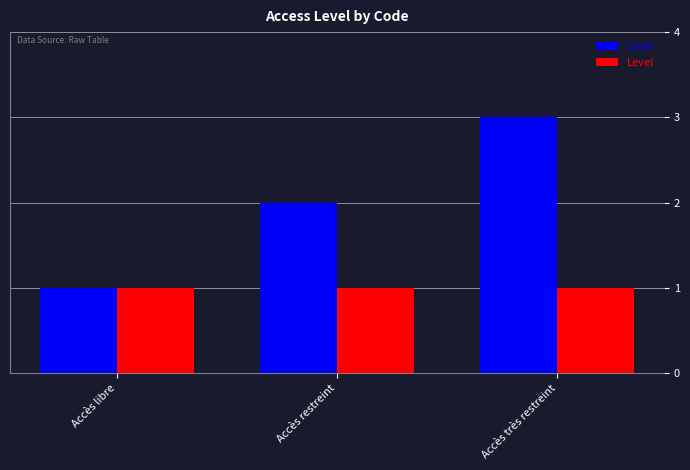

What is the minimum value shown in the chart?

1